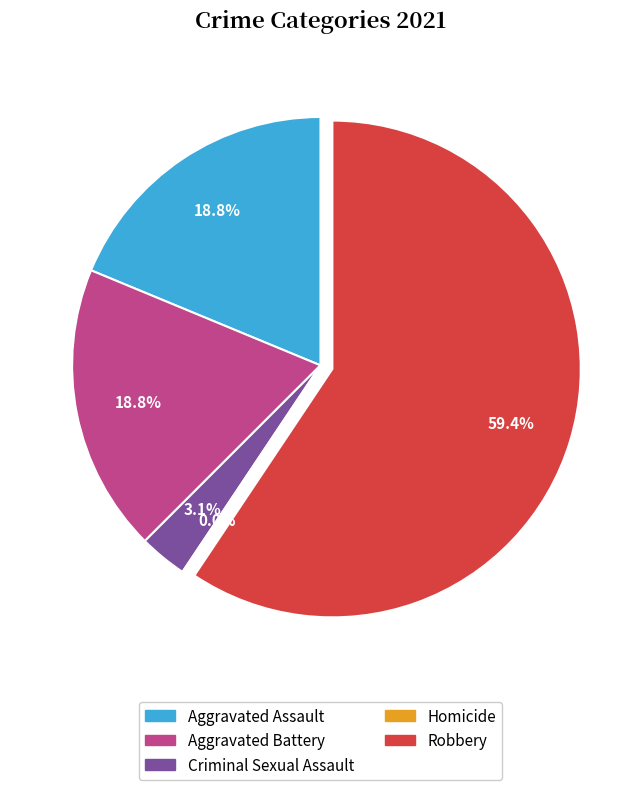

Is it true that Criminal Sexual Assault is 3% of the pie?

True